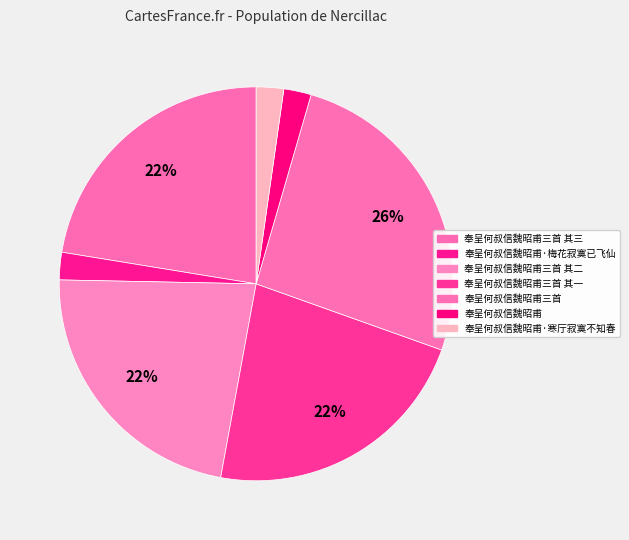

To the nearest percent, what percentage of the pie is 奉呈何叔信魏昭甫·寒厅寂寞不知春?

2%